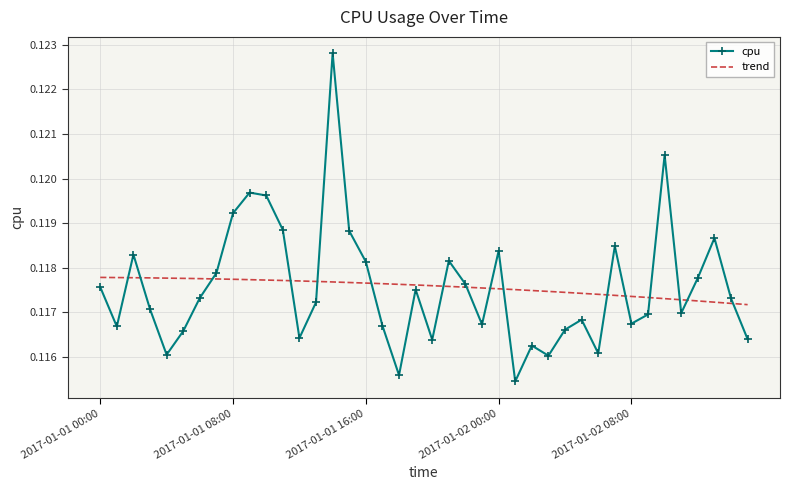

Reading right to left, extract all data points from this chart.

2017-01-02 15:00=0.1	2017-01-02 14:00=0.1	2017-01-02 13:00=0.1	2017-01-02 12:00=0.1	2017-01-02 11:00=0.1	2017-01-02 10:00=0.1	2017-01-02 09:00=0.1	2017-01-02 08:00=0.1	2017-01-02 07:00=0.1	2017-01-02 06:00=0.1	2017-01-02 05:00=0.1	2017-01-02 04:00=0.1	2017-01-02 03:00=0.1	2017-01-02 02:00=0.1	2017-01-02 01:00=0.1	2017-01-02 00:00=0.1	2017-01-01 23:00=0.1	2017-01-01 22:00=0.1	2017-01-01 21:00=0.1	2017-01-01 20:00=0.1	2017-01-01 19:00=0.1	2017-01-01 18:00=0.1	2017-01-01 17:00=0.1	2017-01-01 16:00=0.1	2017-01-01 15:00=0.1	2017-01-01 14:00=0.1	2017-01-01 13:00=0.1	2017-01-01 12:00=0.1	2017-01-01 11:00=0.1	2017-01-01 10:00=0.1	2017-01-01 09:00=0.1	2017-01-01 08:00=0.1	2017-01-01 07:00=0.1	2017-01-01 06:00=0.1	2017-01-01 05:00=0.1	2017-01-01 04:00=0.1	2017-01-01 03:00=0.1	2017-01-01 02:00=0.1	2017-01-01 01:00=0.1	2017-01-01 00:00=0.1